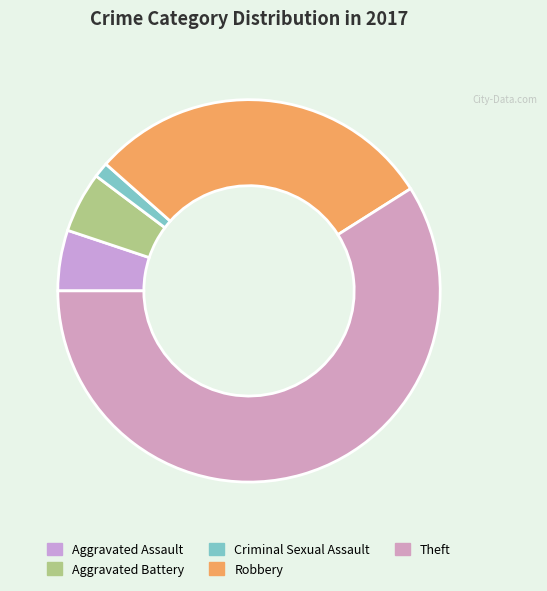

Which has a higher value, Criminal Sexual Assault or Aggravated Battery?

Aggravated Battery